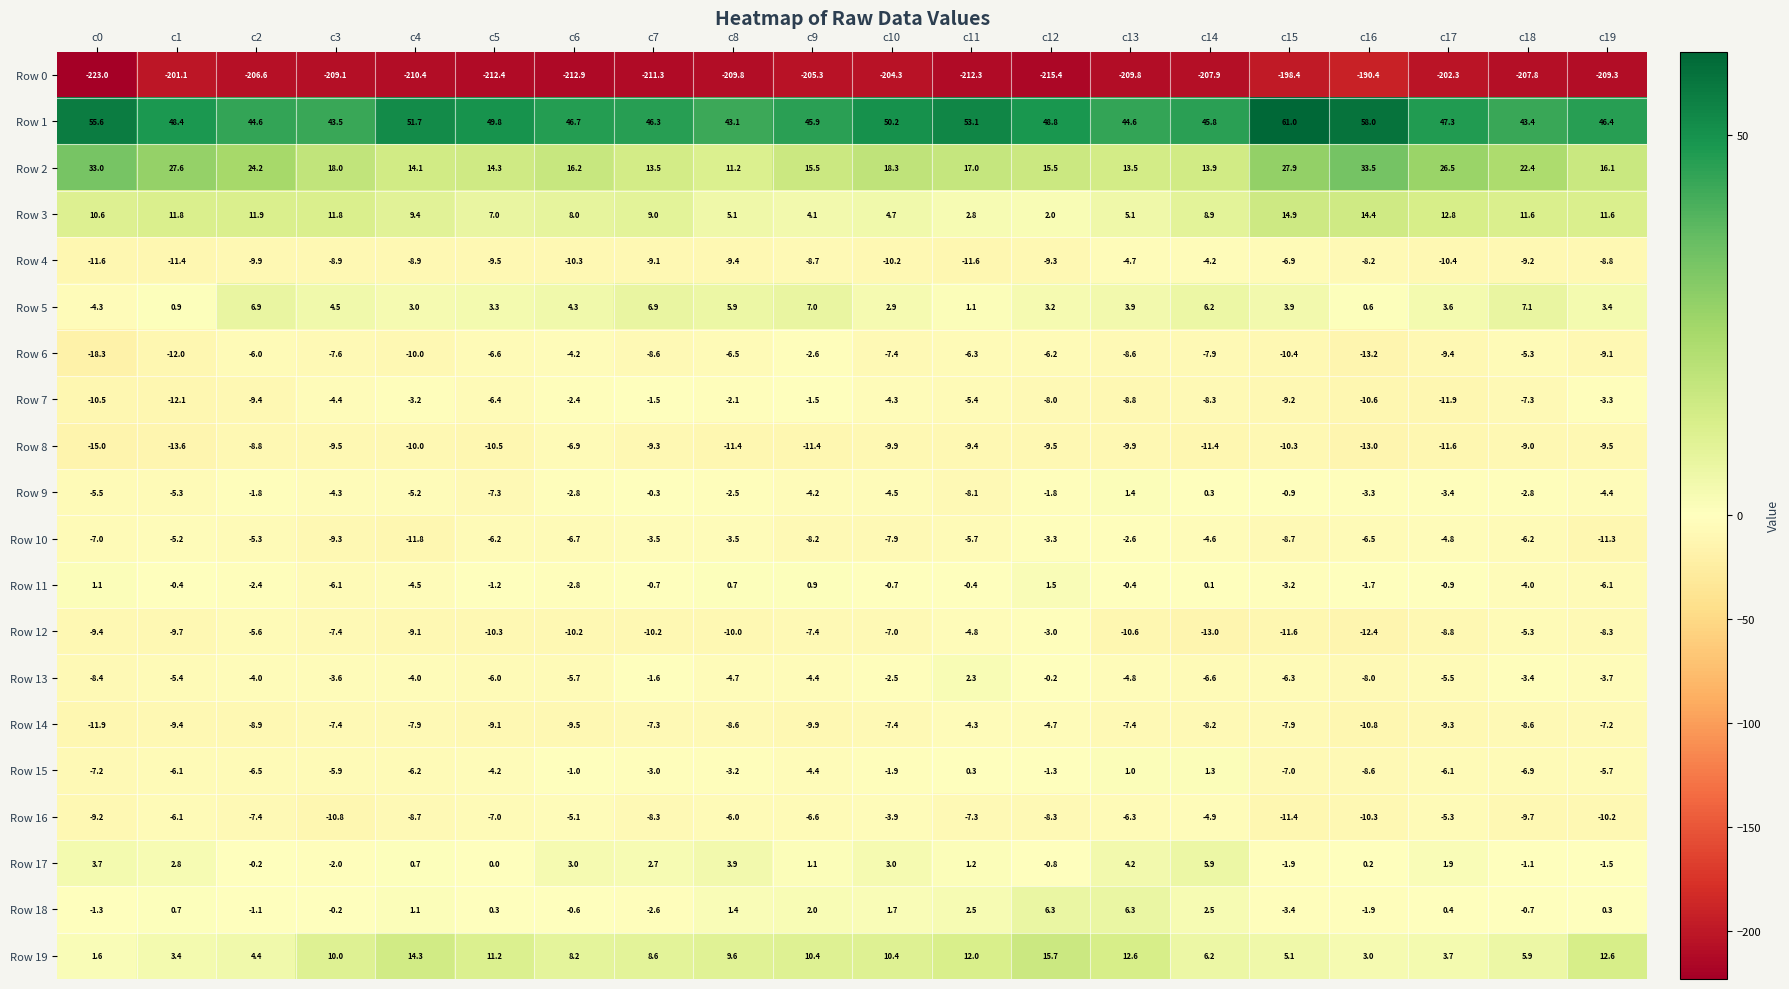

Which series changed the most between c7 and c13?

Row 18